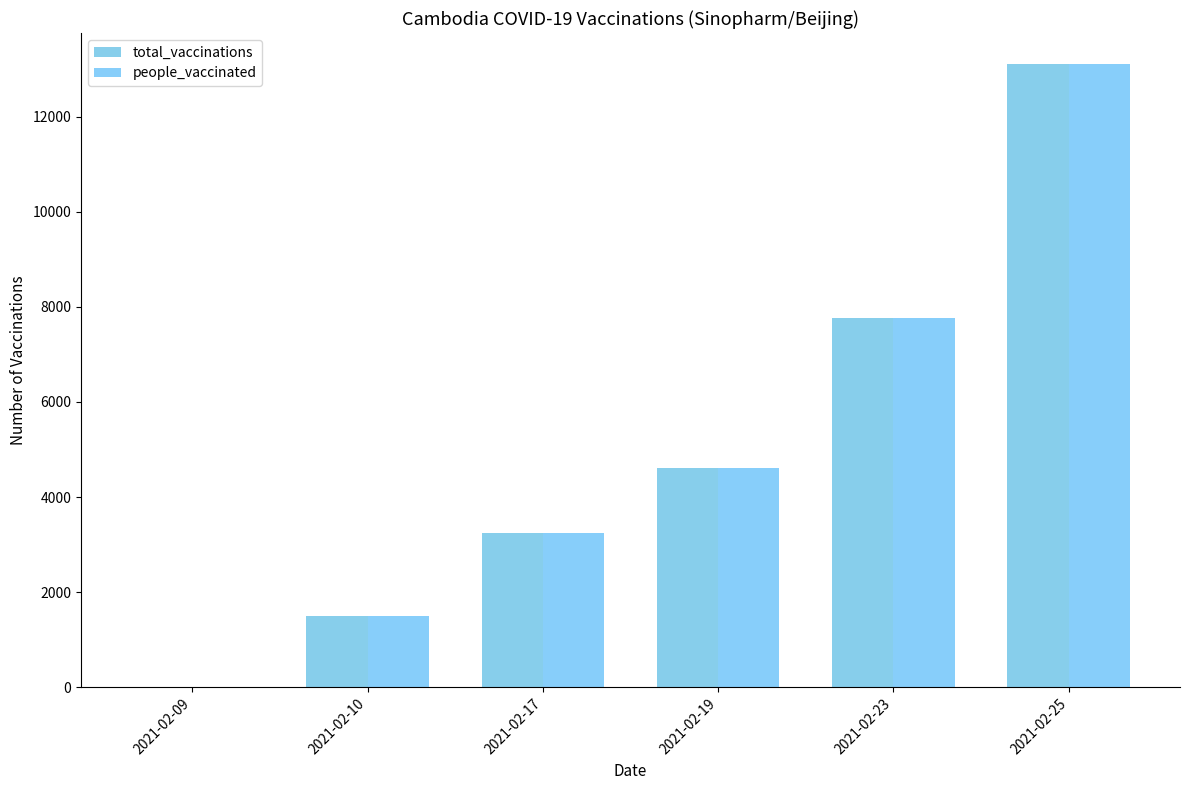

At which label does people_vaccinated reach its minimum?

2021-02-09